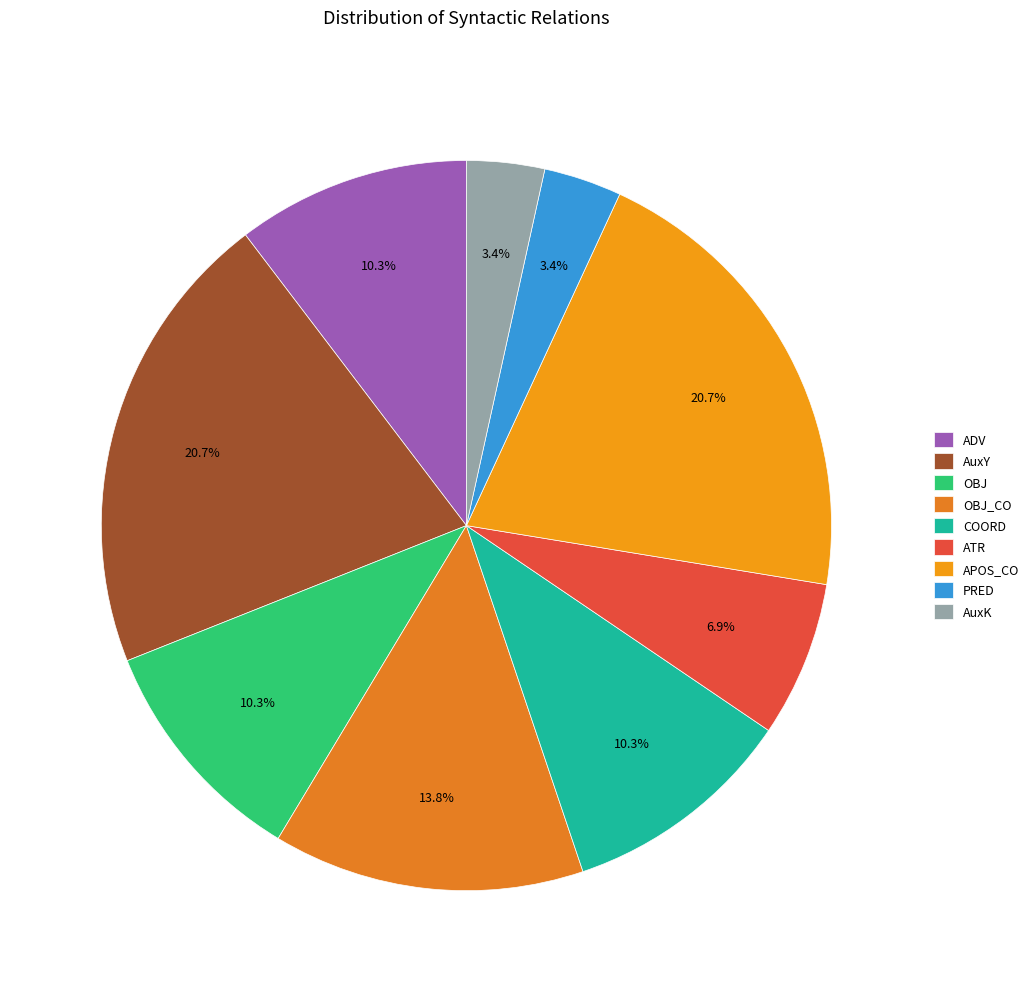

How many segments does this pie chart have?

9